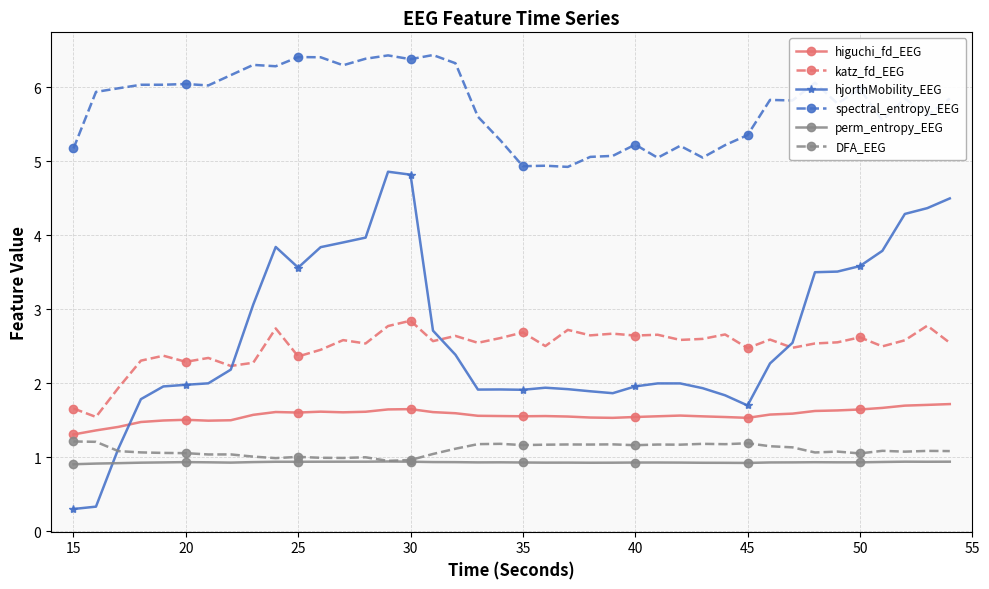

What is the value of the katz_fd_EEG point at the 29th from the left?

2.6